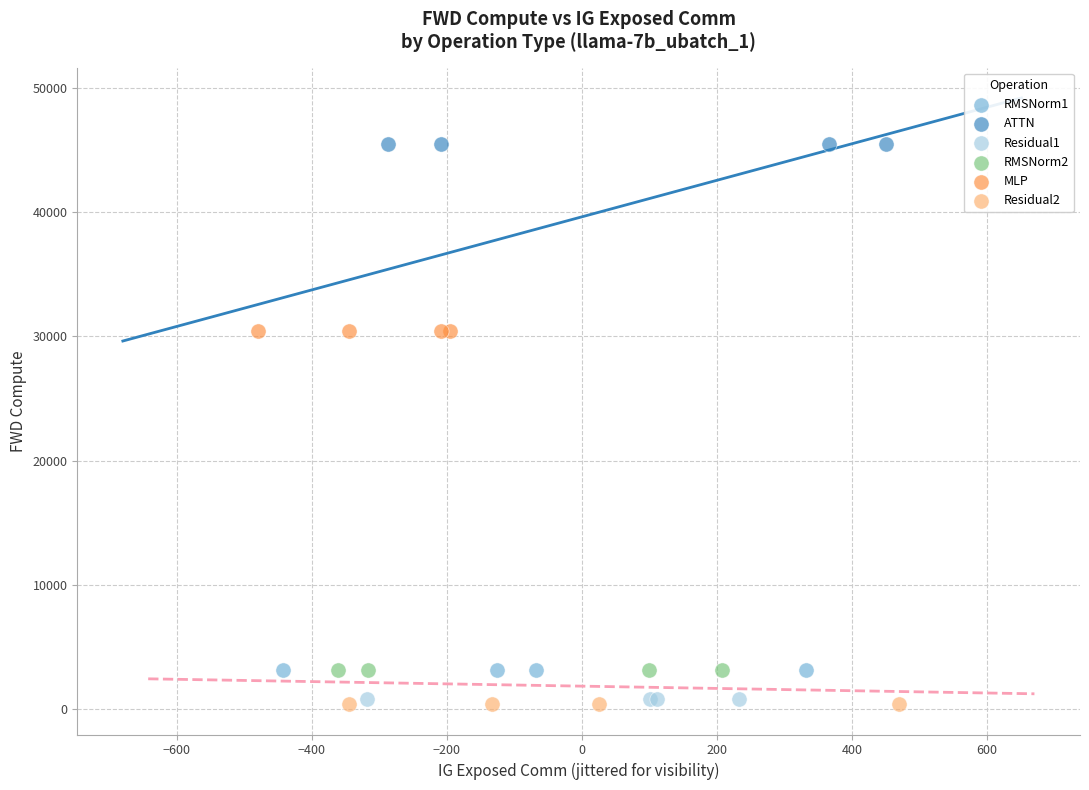

Which series reaches the maximum Y coordinate?

ATTN